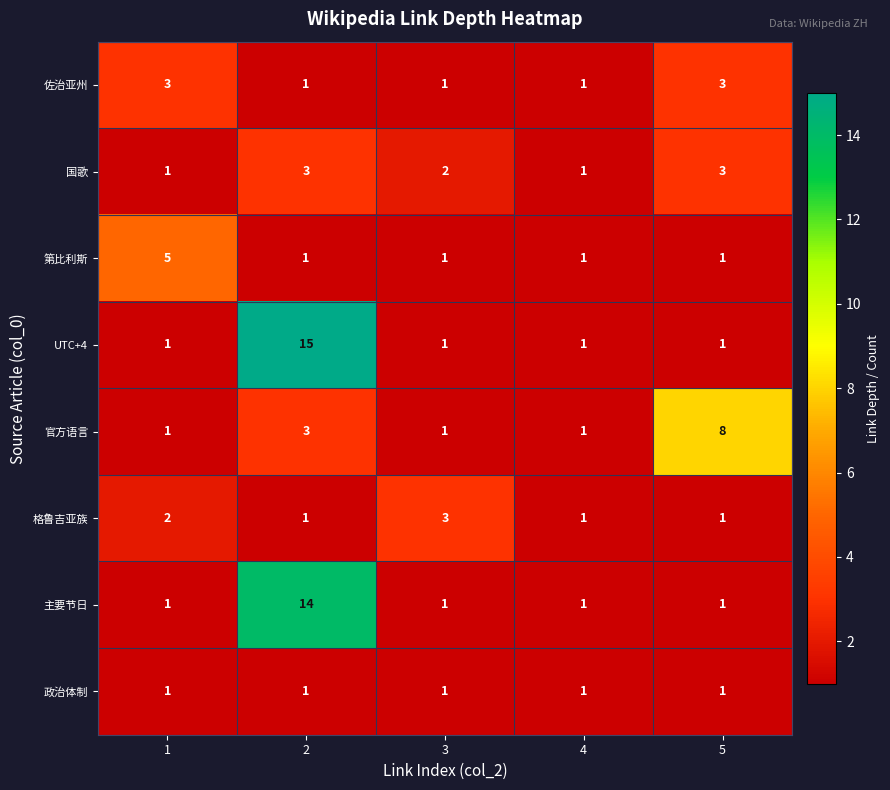

How many 国歌 values are between 1 and 3?

5